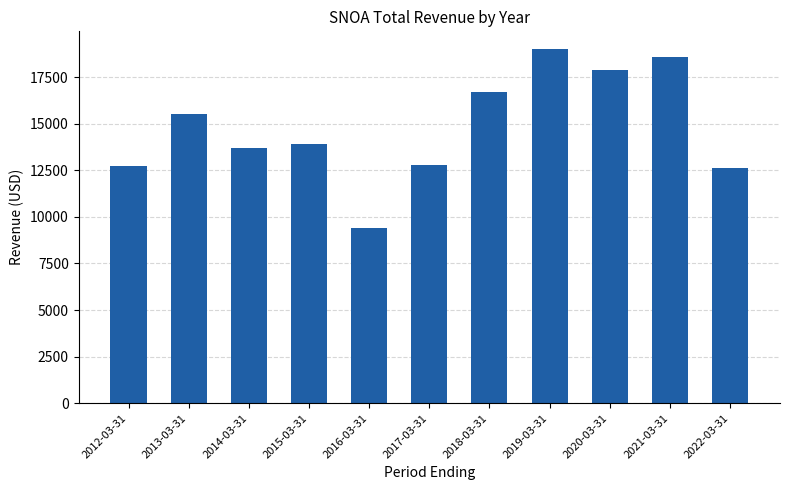

How many bars are there in total?

11